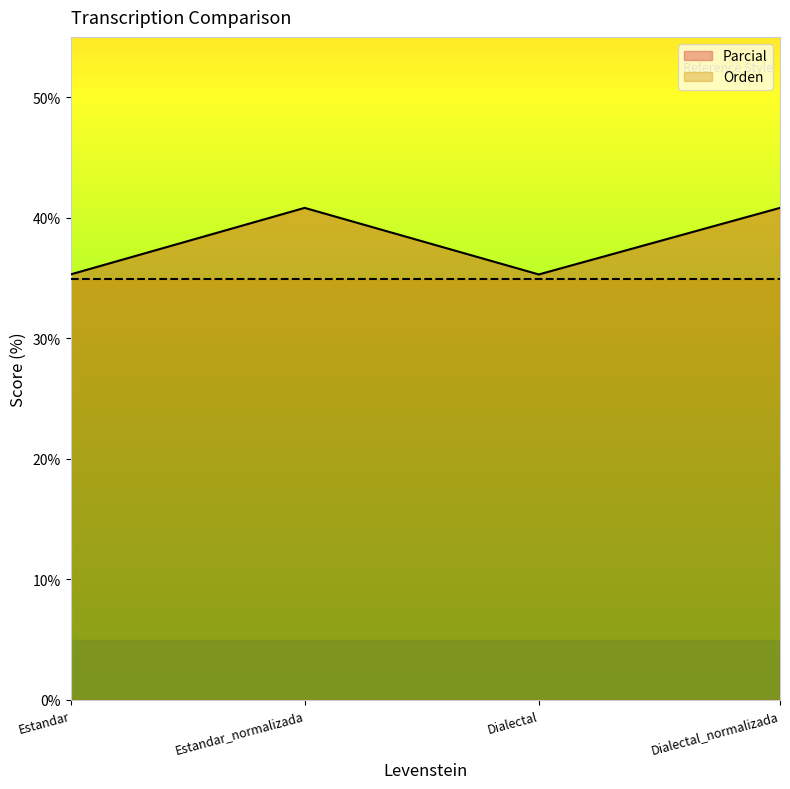

Which category has the highest value across all series?

Estandar_normalizada